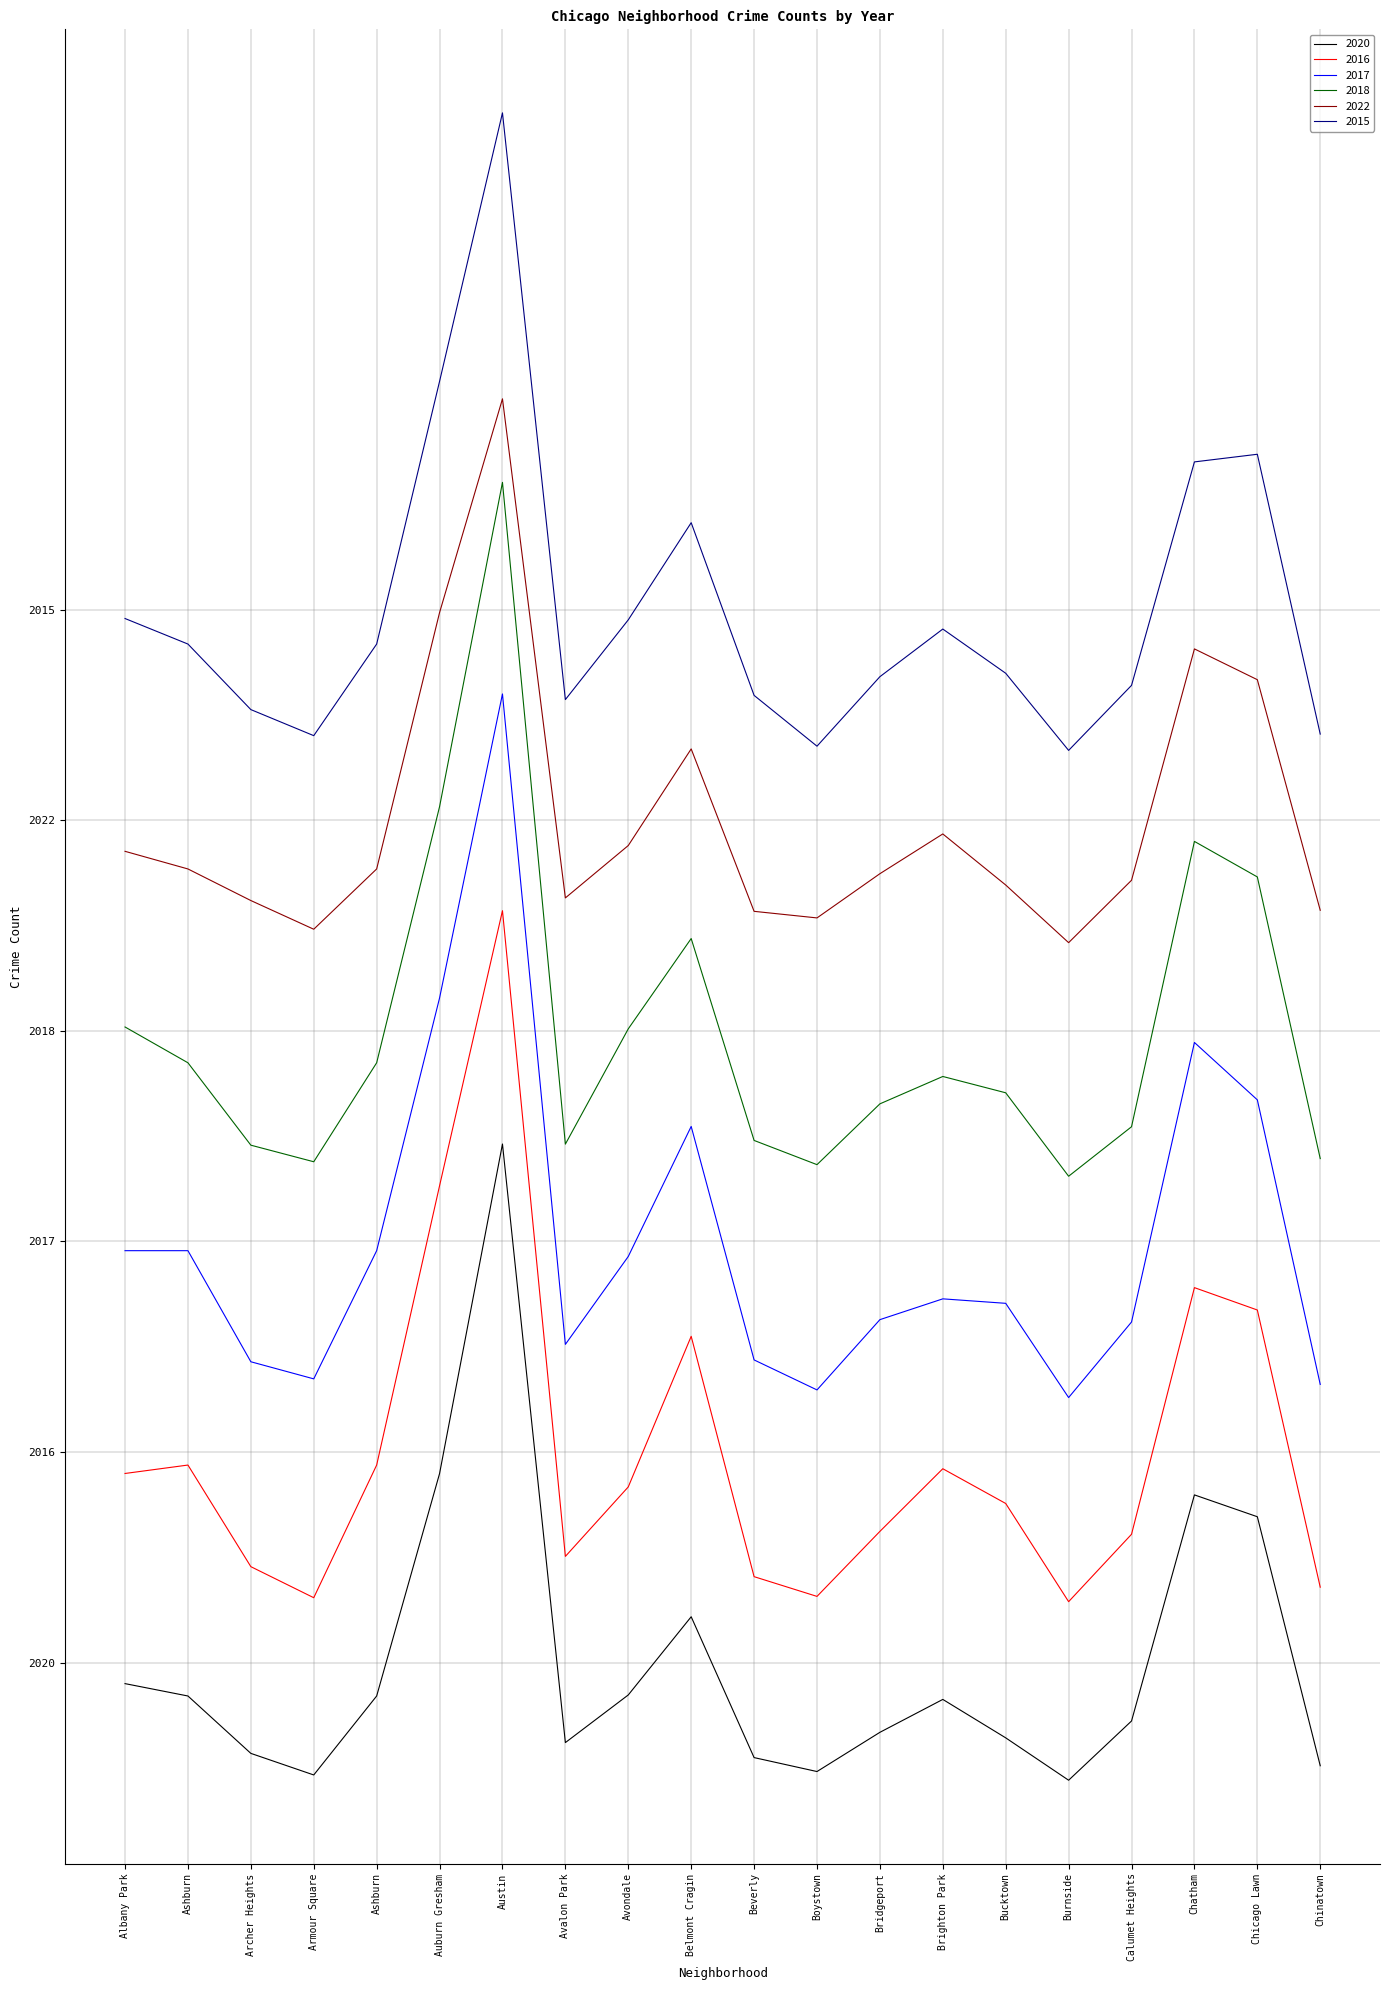

At which category does 2020 reach its first local peak?

Austin